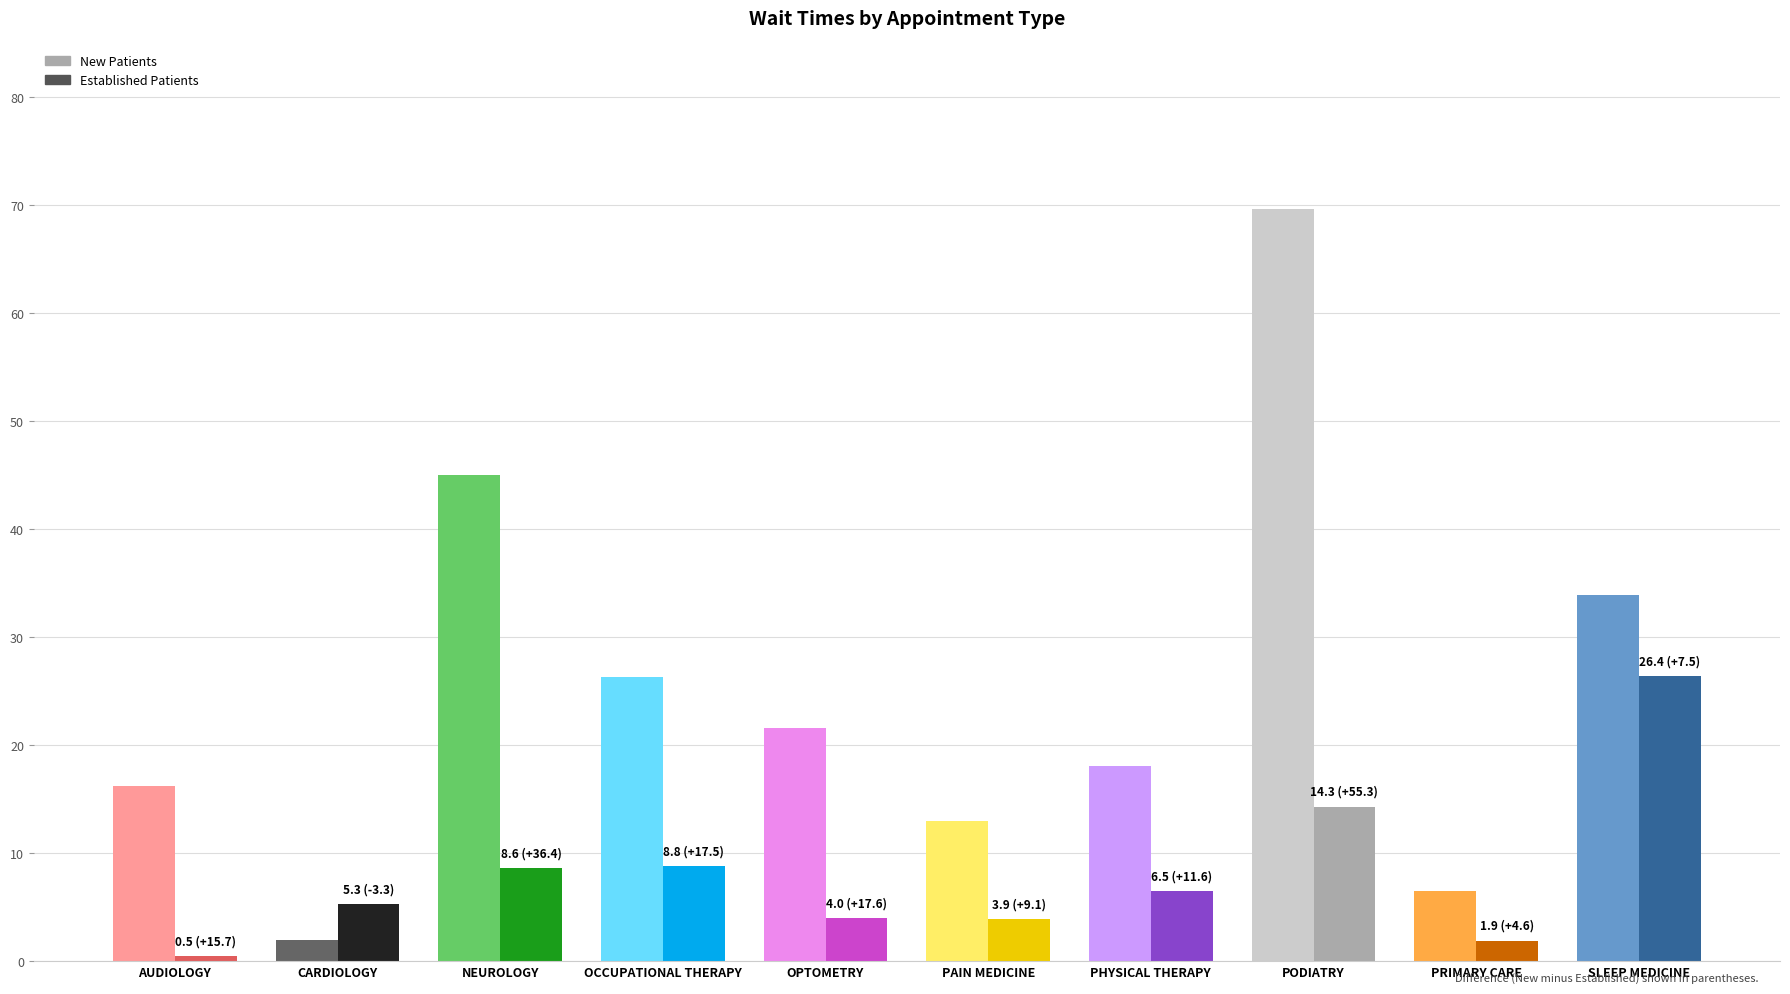

Reading left to right, transcribe all the data shown in this chart.

EstablishedPatients: AUDIOLOGY=0.5	CARDIOLOGY=5.3	NEUROLOGY=8.6	OCCUPATIONAL THERAPY=8.8	OPTOMETRY=4.0	PAIN MEDICINE=3.9	PHYSICAL THERAPY=6.5	PODIATRY=14.3	PRIMARY CARE=1.9	SLEEP MEDICINE=26.4
NewPatients: AUDIOLOGY=16.2	CARDIOLOGY=2.0	NEUROLOGY=45.0	OCCUPATIONAL THERAPY=26.3	OPTOMETRY=21.6	PAIN MEDICINE=13.0	PHYSICAL THERAPY=18.1	PODIATRY=69.6	PRIMARY CARE=6.5	SLEEP MEDICINE=33.9